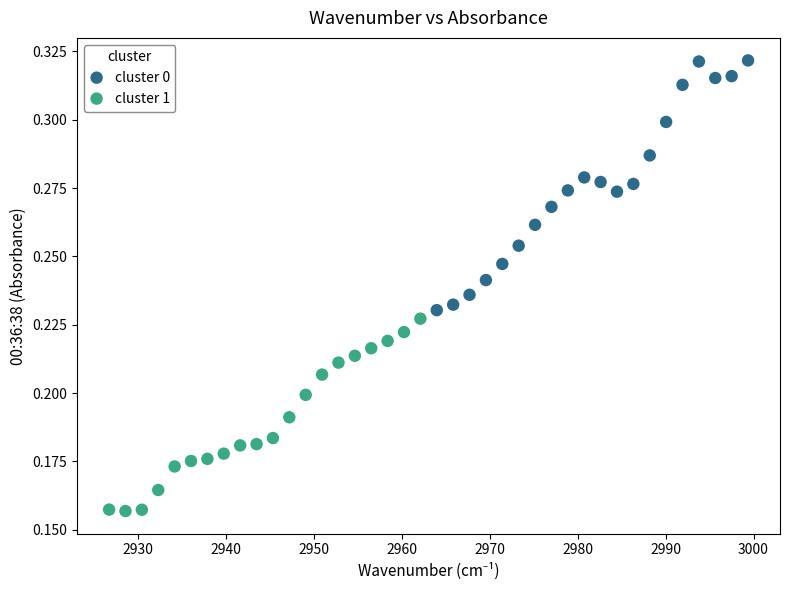

Which series contains the lowest Y value?

cluster 1